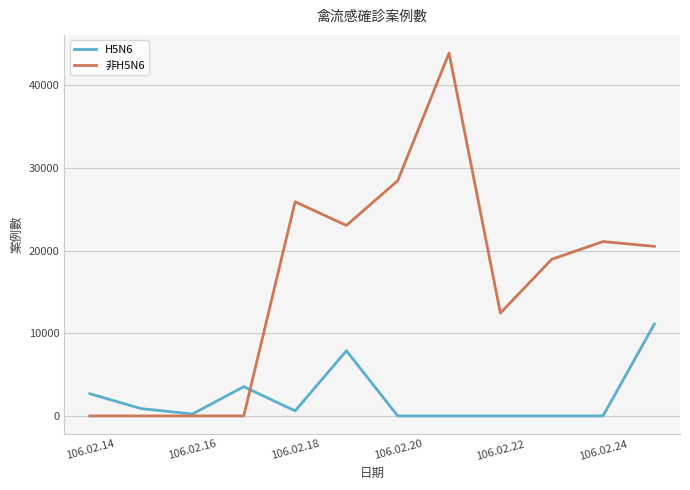

Which series has the largest total across all categories?

非H5N6